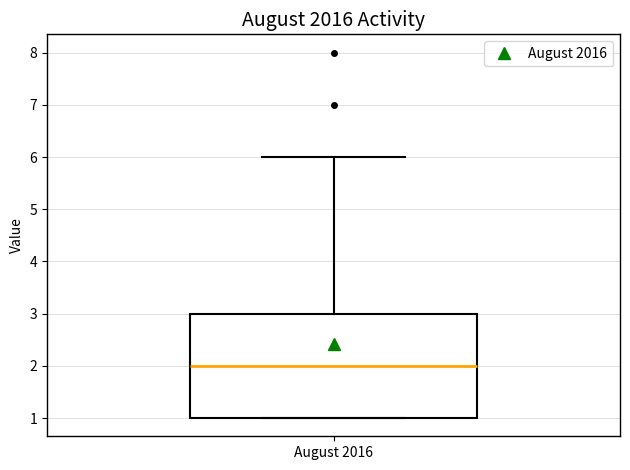

Transcribe this box plot: give where the median line is, the range the box spans, and where the two whiskers end, as read against the y-axis. The values are not printed on the chart, so give them approximately, as read against the axis.

median 2, box 1 to 3, whiskers 1 to 6